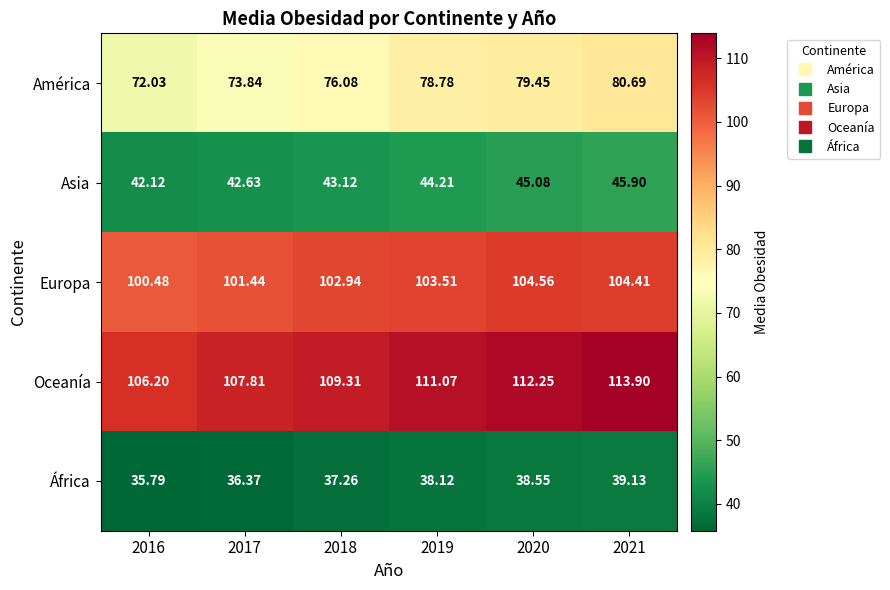

How many series are shown in this chart?

5